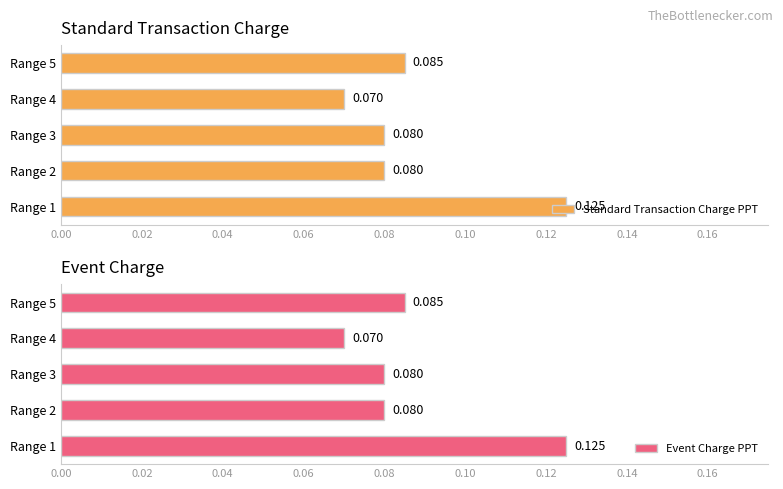

The value of Standard Transaction Charge PPT at Range 1 is 0.0. True or false?

False